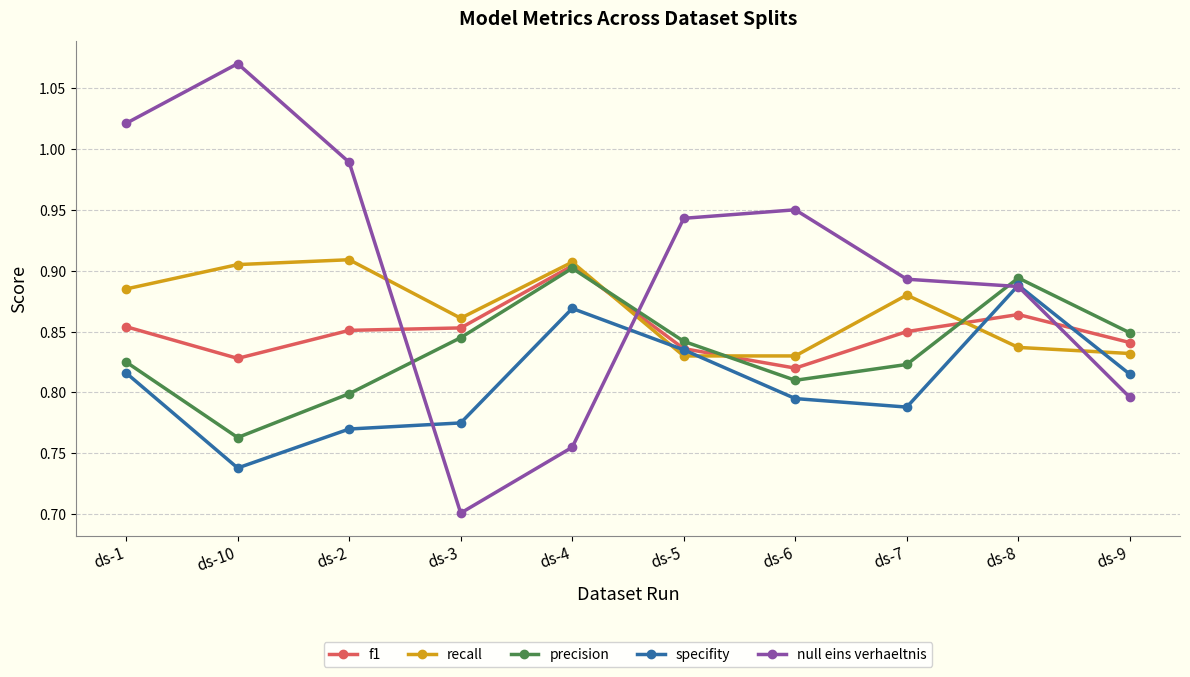

Where do null eins verhaeltnis and f1 first cross each other?

ds-2 and ds-3